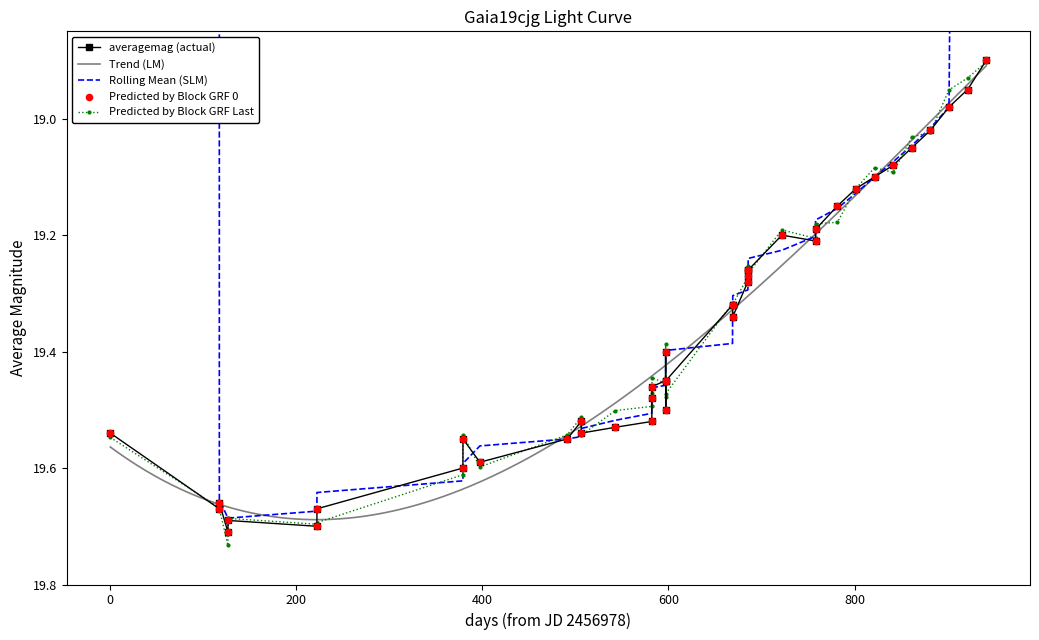

True or false: averagemag (actual) has more than 0 interior local peaks.

True